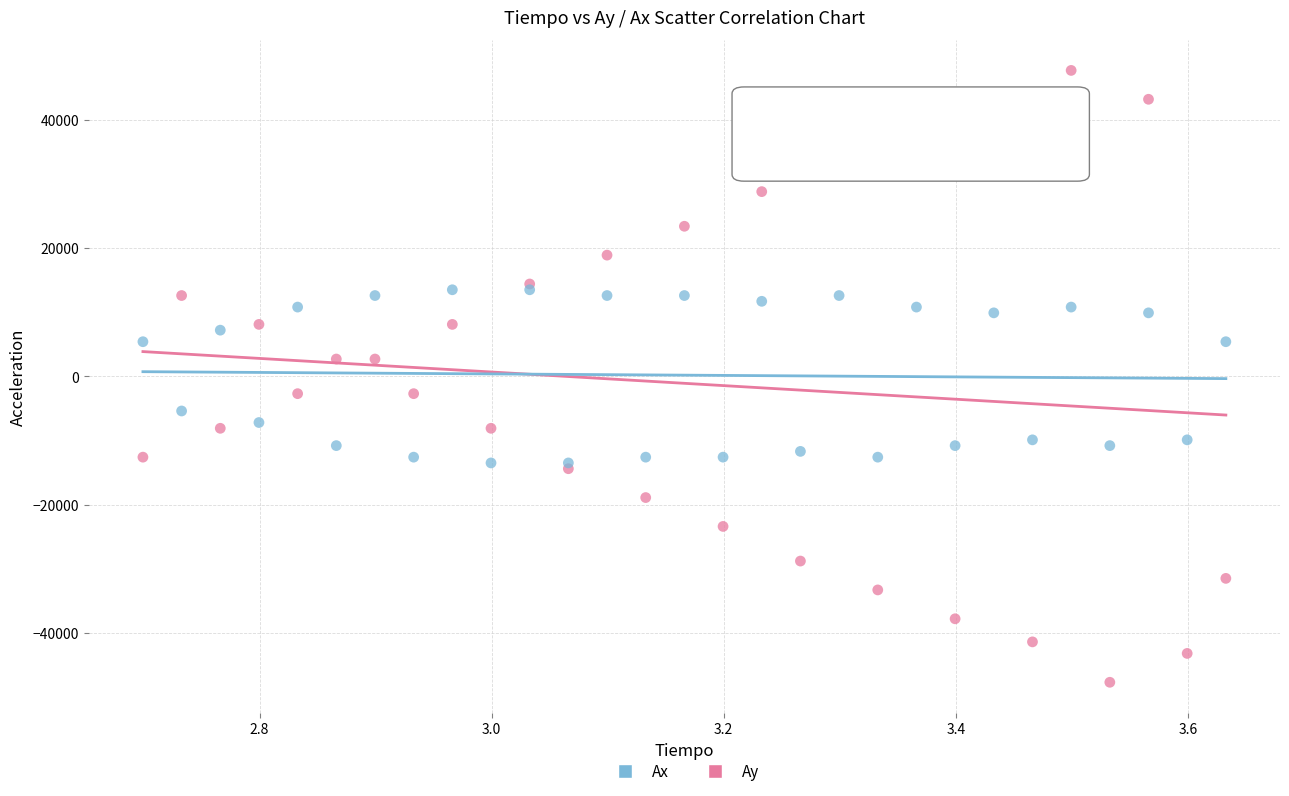

What is the X range (max minus min) for the scatter plot?

0.9